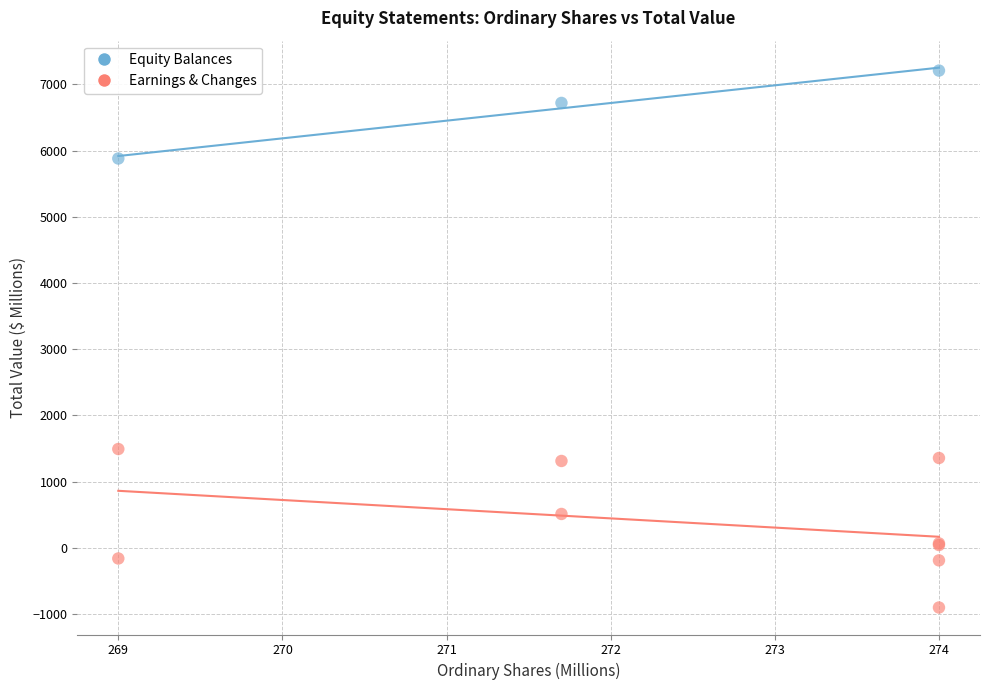

Which series reaches the minimum Y coordinate?

Earnings & Changes